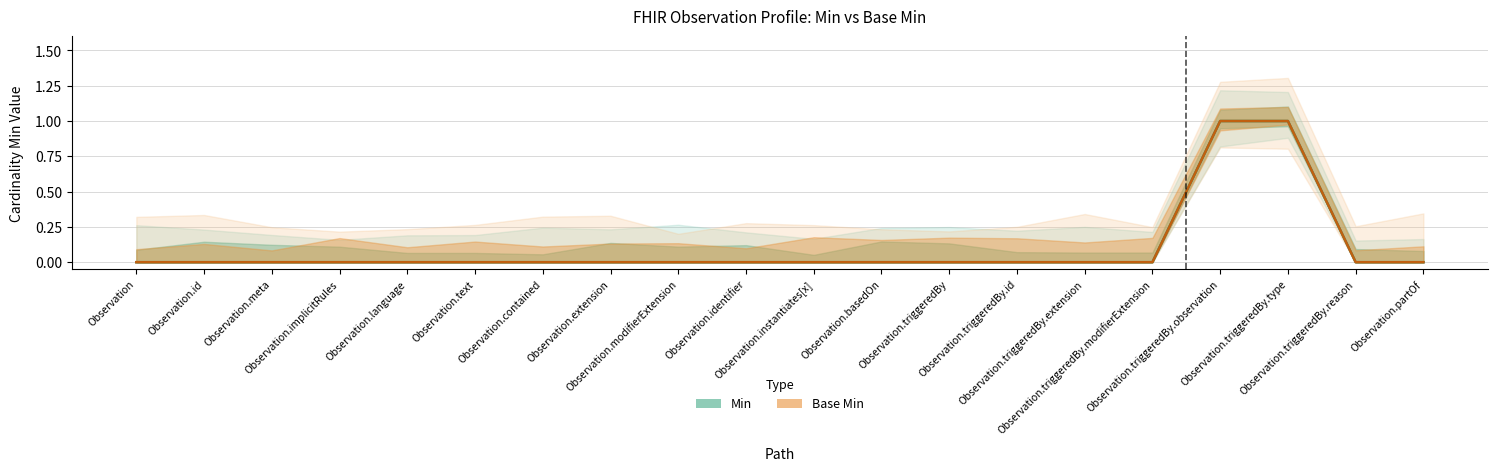

What is the highest value of the Min series?

1